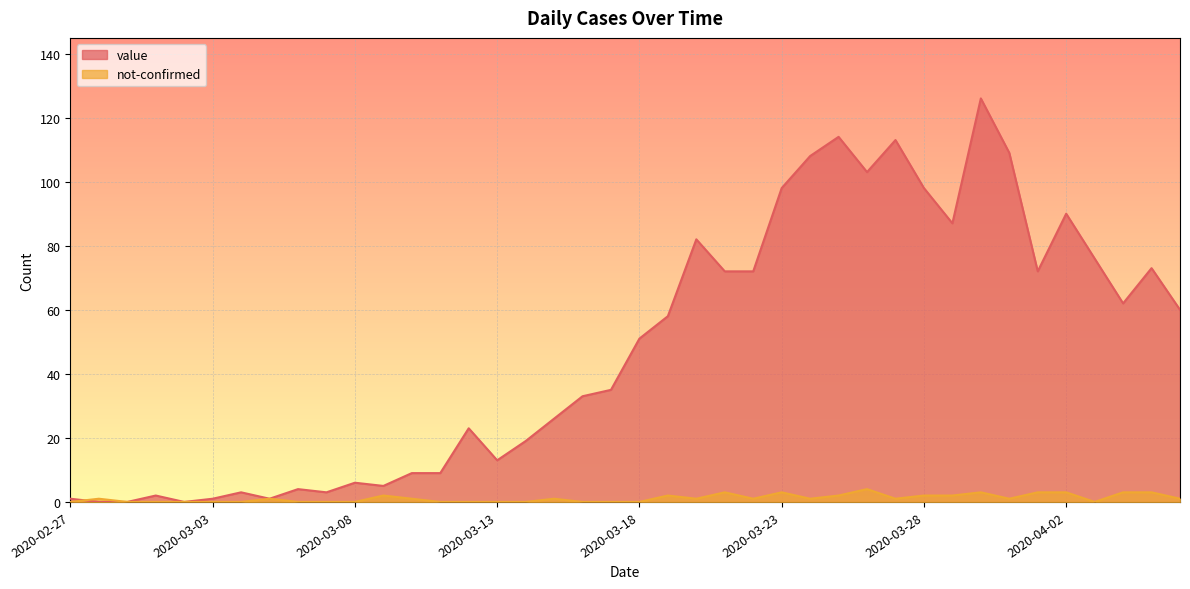

What is the difference between the value values at 2020-02-28 and 2020-03-13?

13